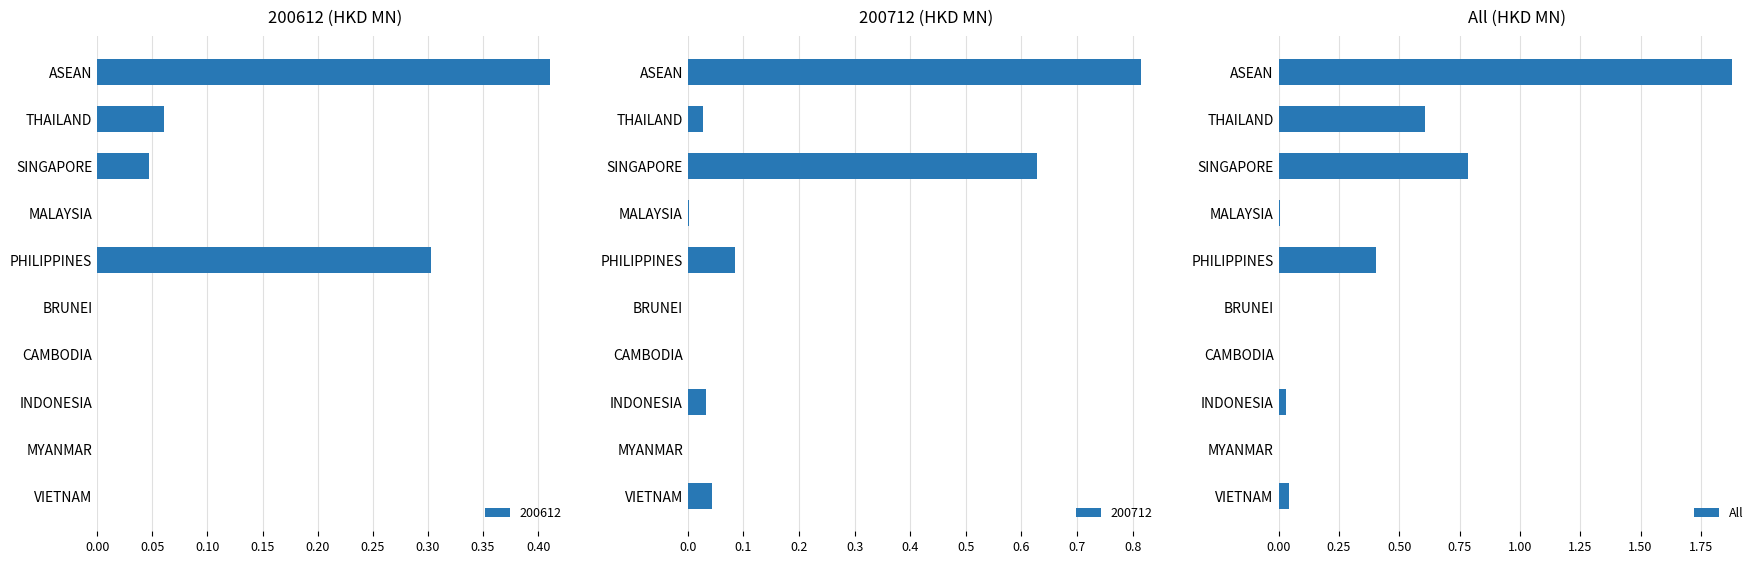

The All series shows 1.2 at MYANMAR. True or false?

False